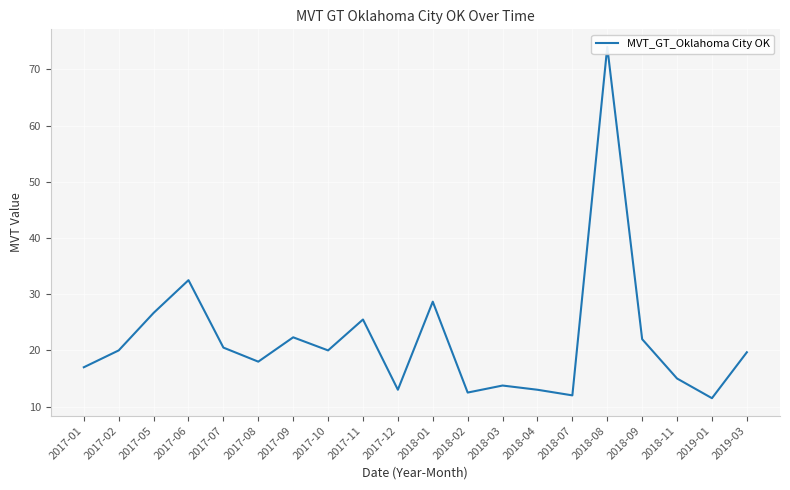

Reading left to right, extract all data points from this chart.

2017-01=17.0	2017-02=20.0	2017-05=26.7	2017-06=32.5	2017-07=20.5	2017-08=18.0	2017-09=22.3	2017-10=20.0	2017-11=25.5	2017-12=13.0	2018-01=28.7	2018-02=12.5	2018-03=13.8	2018-04=13.0	2018-07=12.0	2018-08=74.0	2018-09=22.0	2018-11=15.0	2019-01=11.5	2019-03=19.7